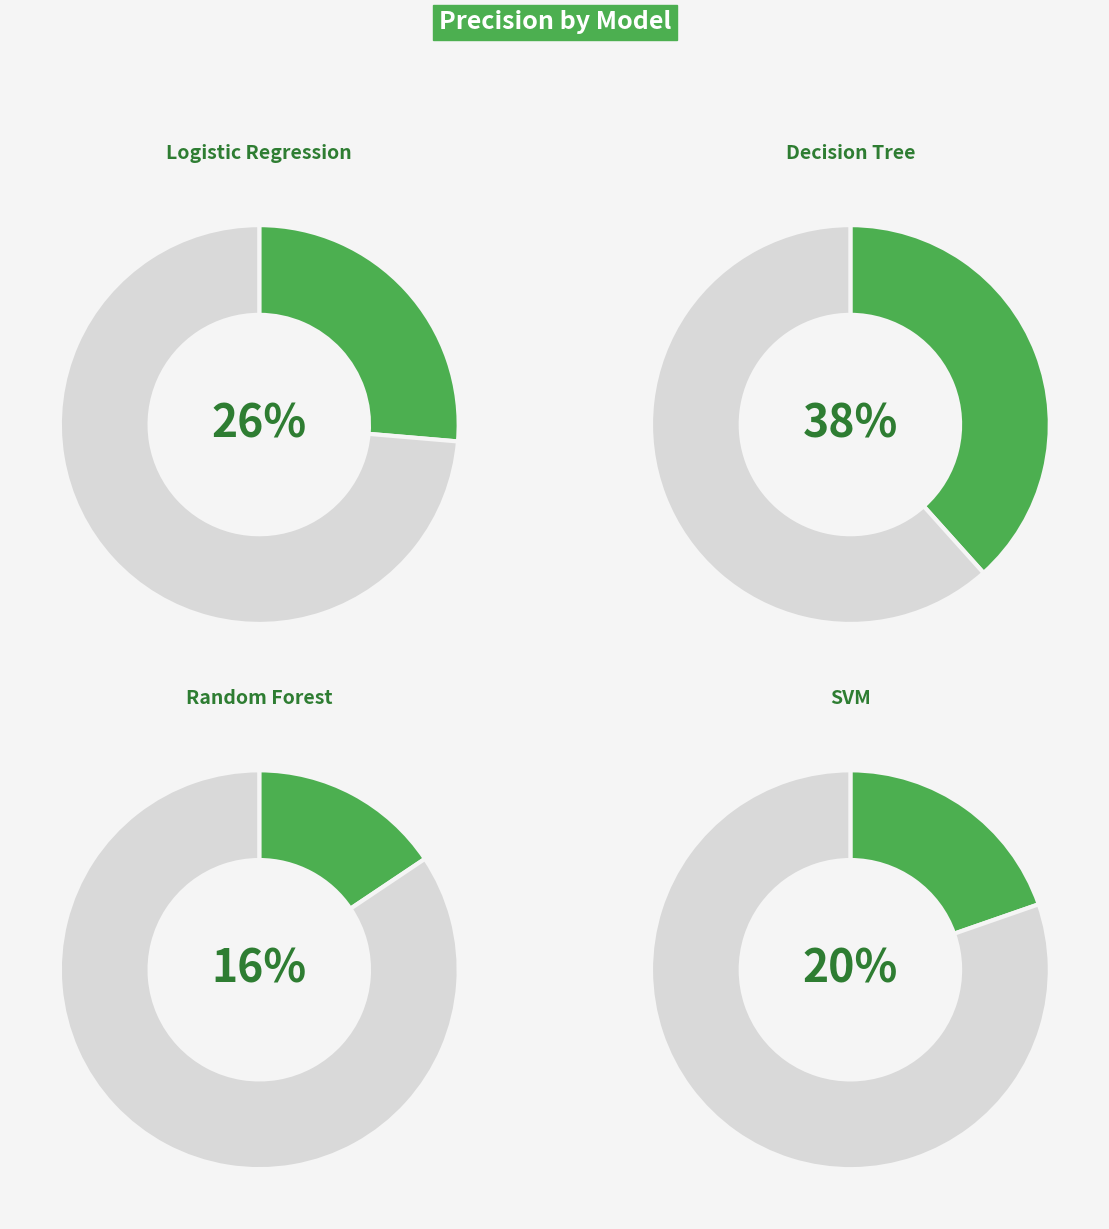

Is it true that Logistic Regression is 17% of the pie?

False